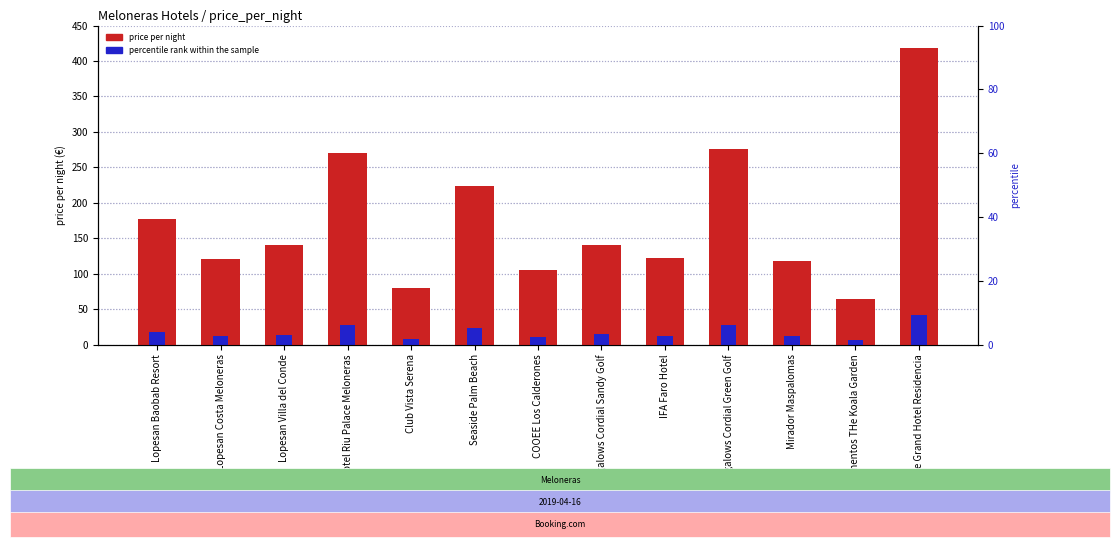

Read the price_per_night value at IFA Faro Hotel.

122.0